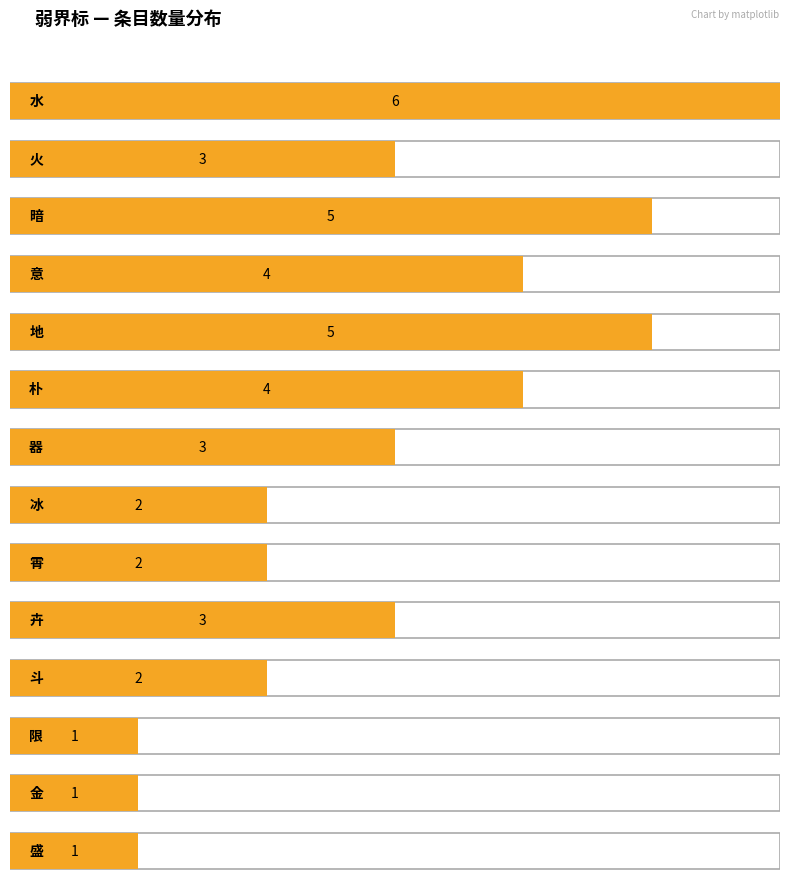

At which label does the data first exceed 3?

水